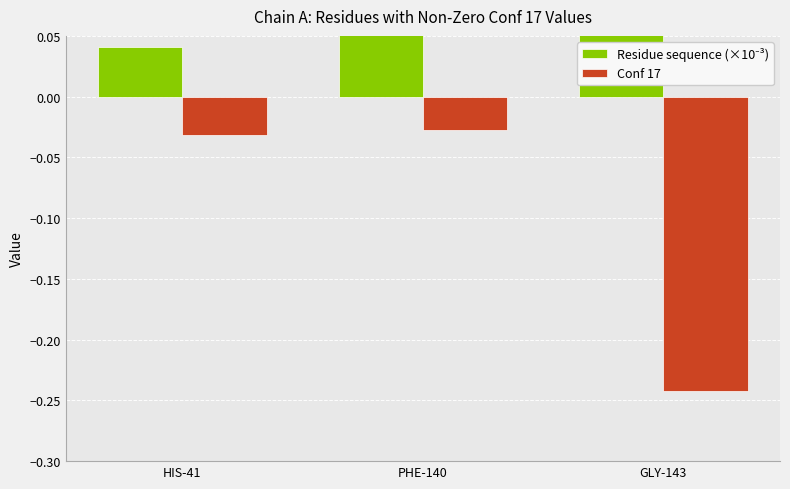

At GLY-143, list the series in order from largest to smallest.

Residue sequence (×10⁻³), Conf 17